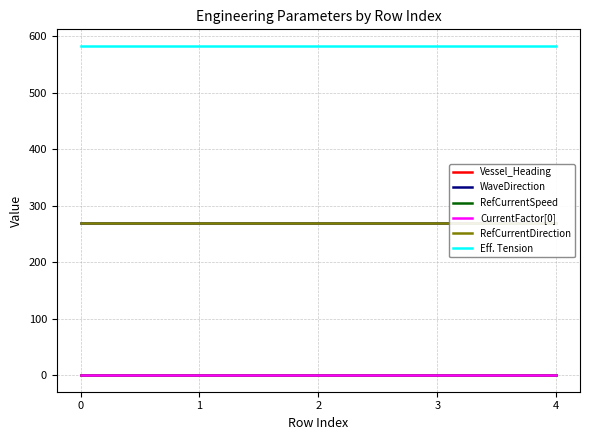

True or false: RefCurrentDirection has a value of 357.4 at 4.

False